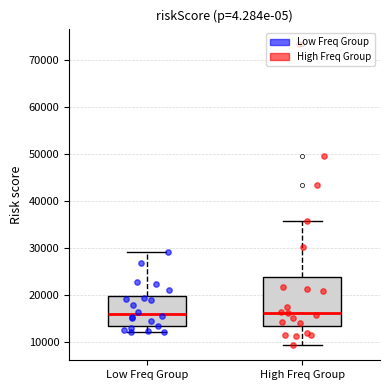

Reading left to right, transcribe this box plot: for each box, give where its median line is, the range the box spans, and where its two whiskers end, as read against the y-axis. The values are not printed on the chart, so give them approximately, as read against the axis.

Low Freq Group: median 16000, box 13000 to 20000, whiskers 12000 to 29000
High Freq Group: median 16000, box 13000 to 24000, whiskers 9000 to 36000